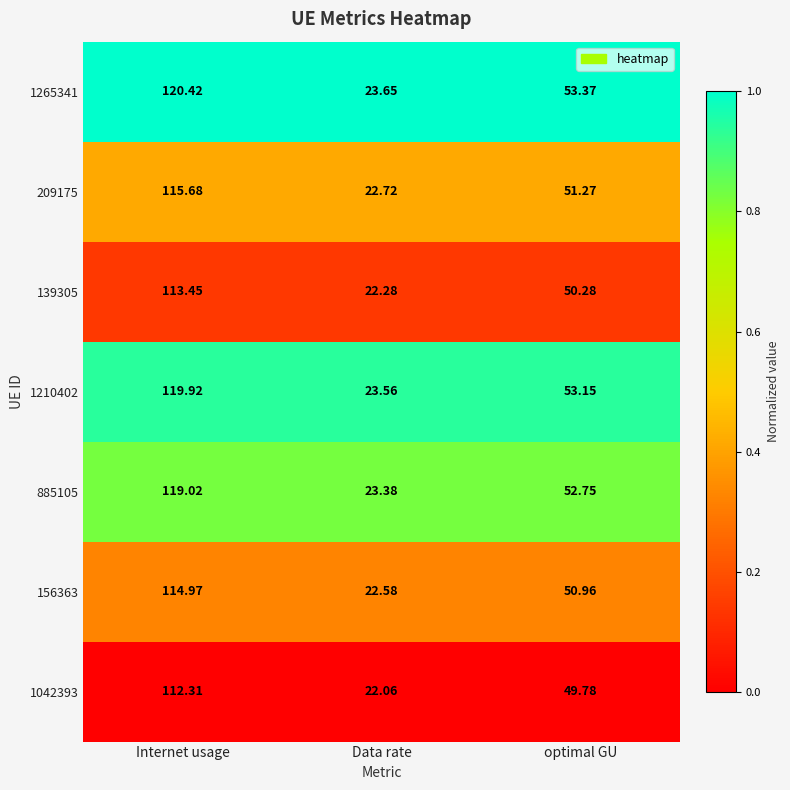

At which category does the chart reach its peak across all series?

Internet usage